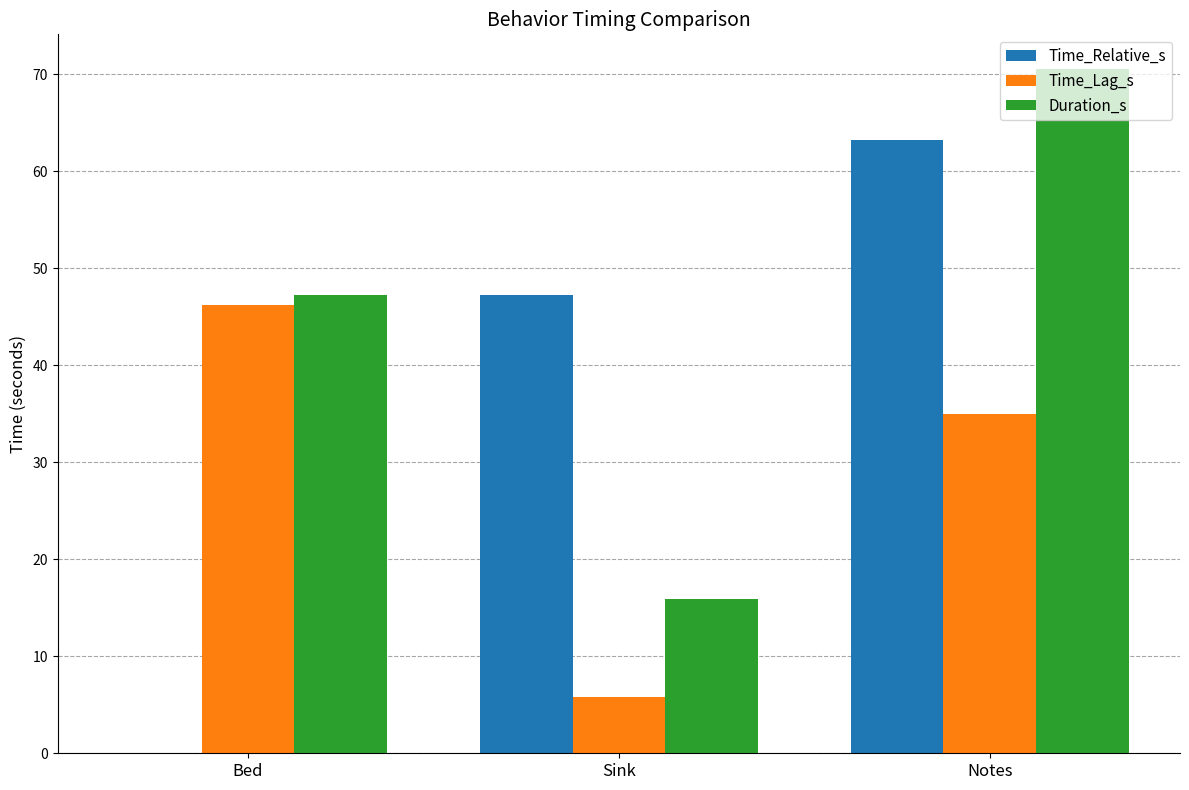

What is the greatest value displayed?

70.6